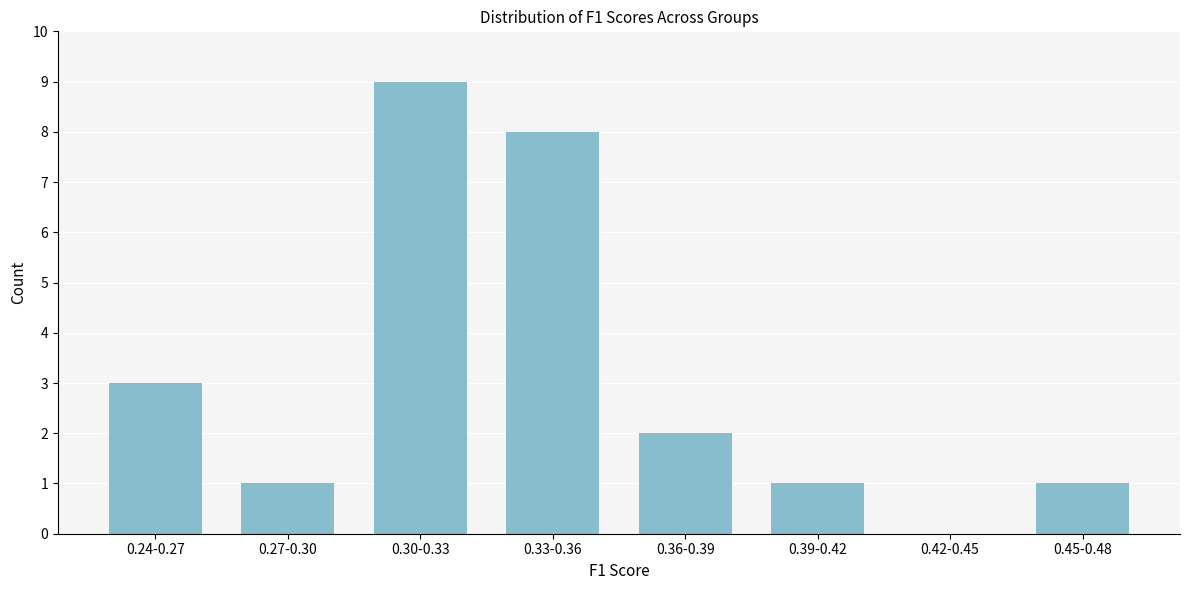

Reading left to right, extract all data points from this chart.

0.24-0.27=3	0.27-0.30=1	0.30-0.33=9	0.33-0.36=8	0.36-0.39=2	0.39-0.42=1	0.42-0.45=0	0.45-0.48=1